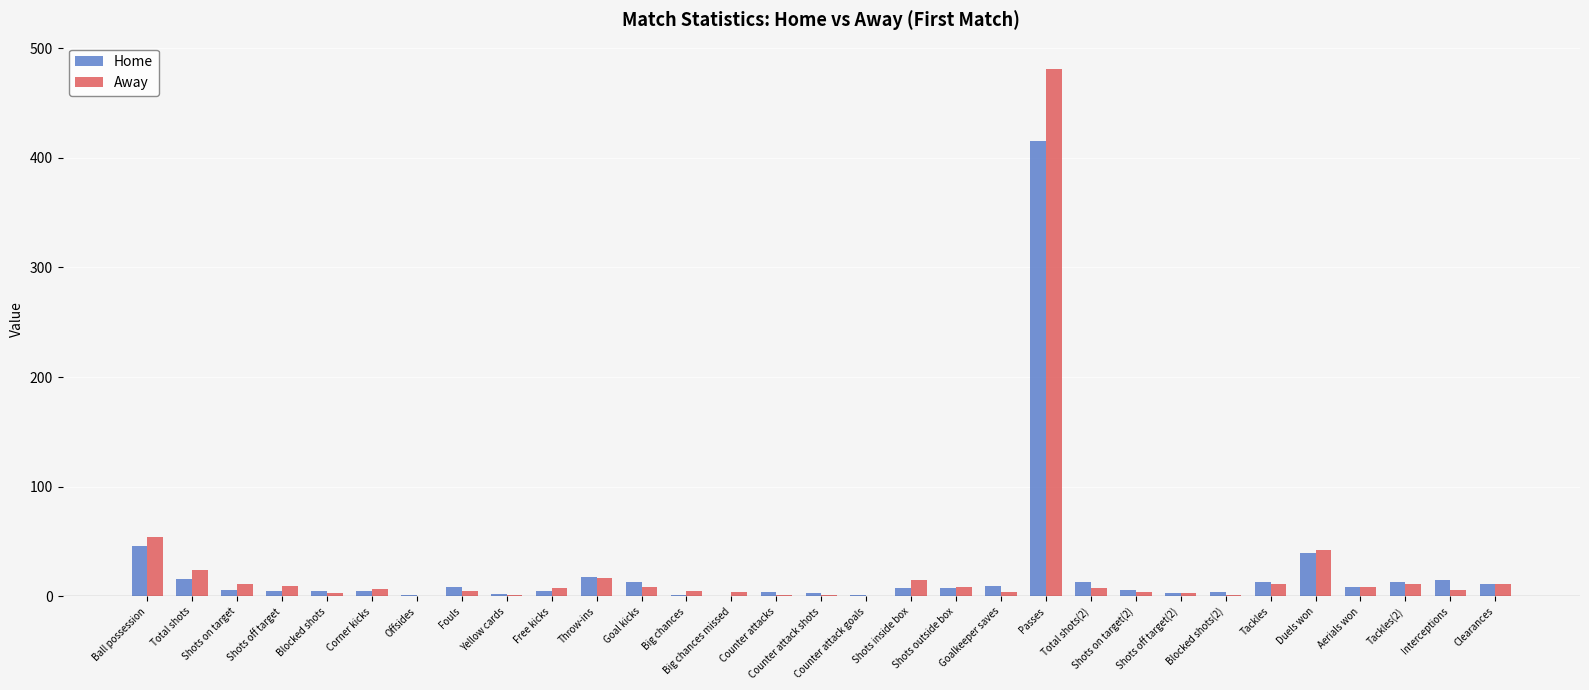

What is the sum of all Home values?

708